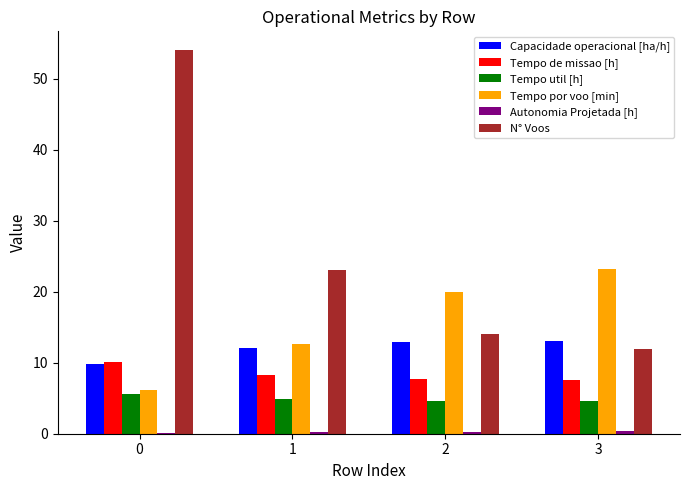

Are the bars grouped side by side (vs. stacked)?

Yes